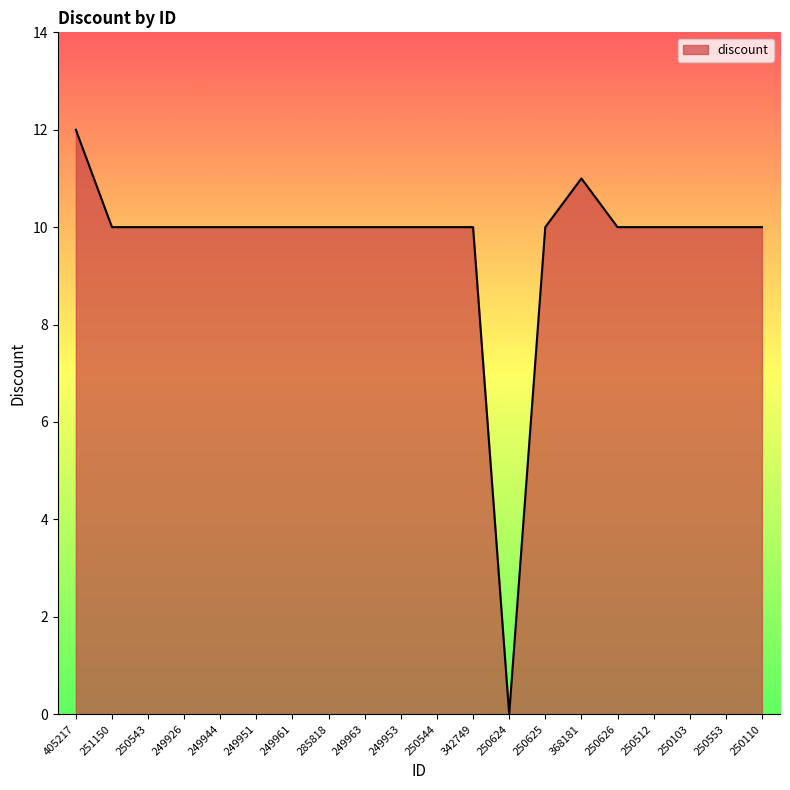

True or false: the data has more than 0 interior local peaks.

True